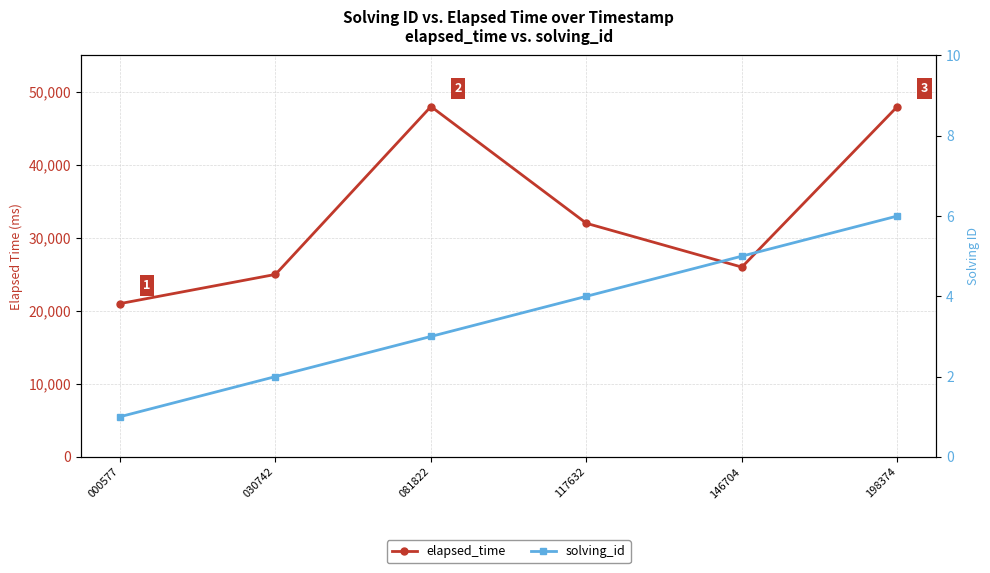

Which series has the largest total across all categories?

elapsed_time